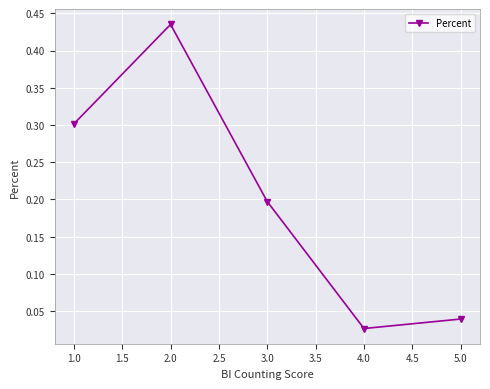

The chart shows a value of 0.3 at 1.0. True or false?

True